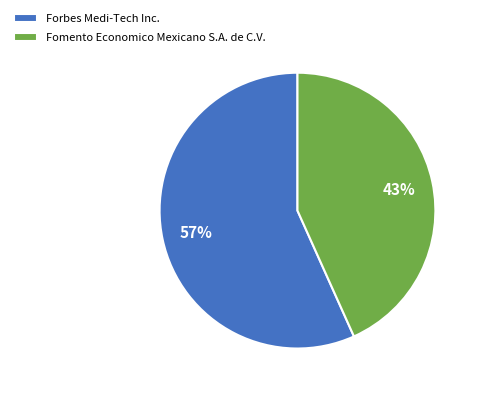

Rank the categories by value from lowest to highest.

Fomento Economico Mexicano S.A. de C.V., Forbes Medi-Tech Inc.